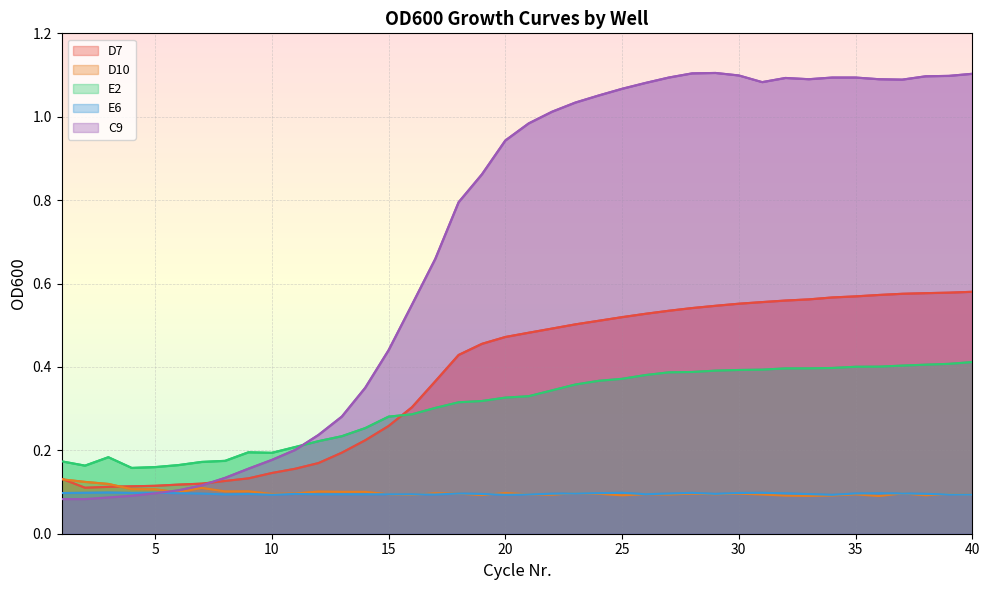

What value does the E6 series have at 4?

0.1